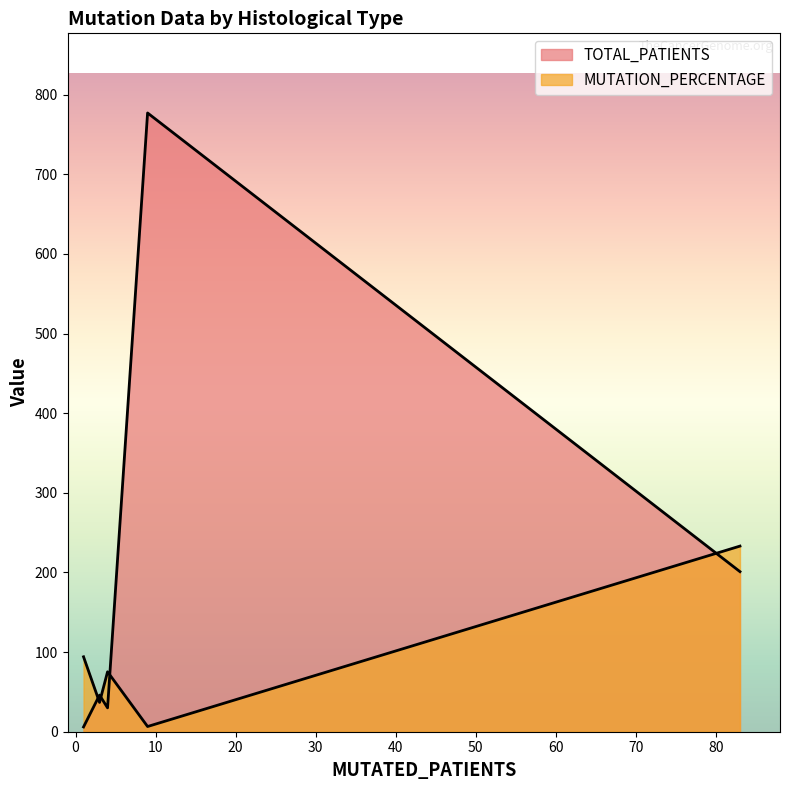

The TOTAL_PATIENTS series shows 777.0 at Infiltrating Ductal Carcinoma. True or false?

True